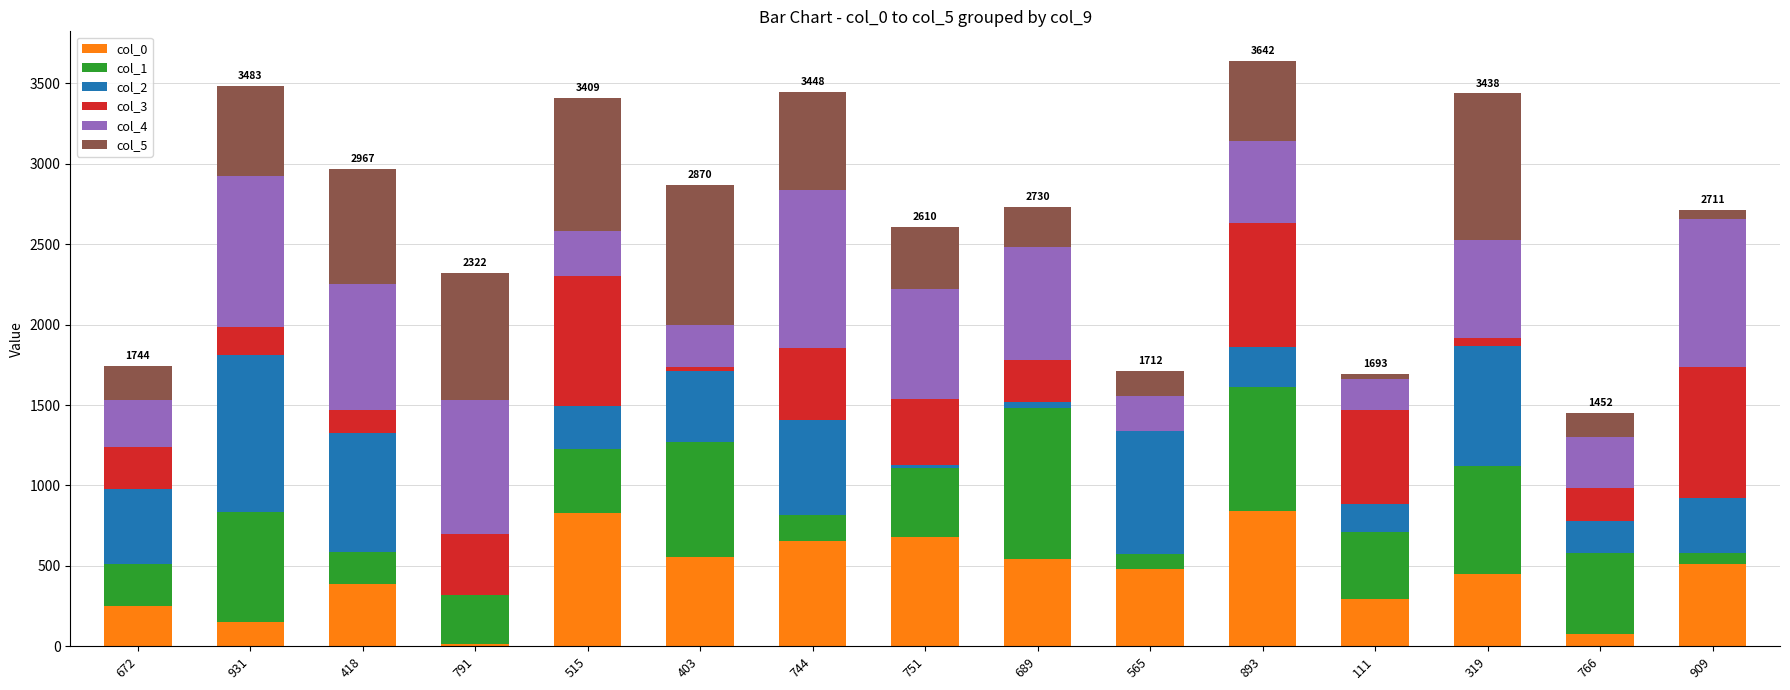

The value of col_0 at 689 is 781. True or false?

False